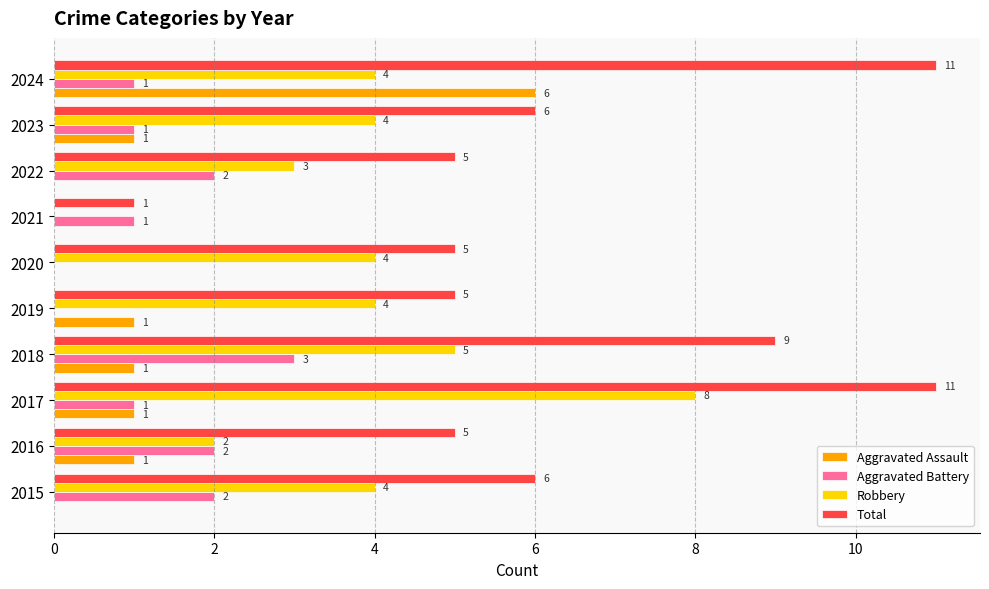

Is it true that Robbery equals 5 at 2018?

True